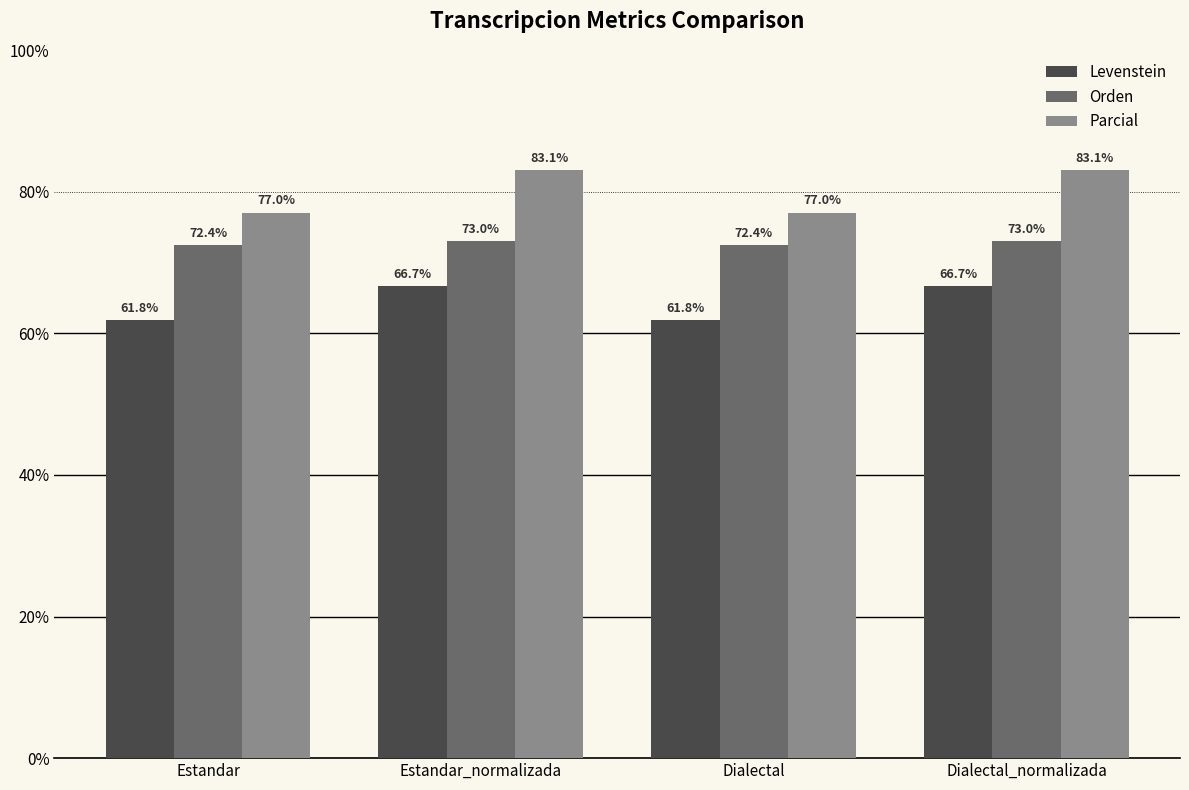

What is the highest value of the Orden series?

73.0